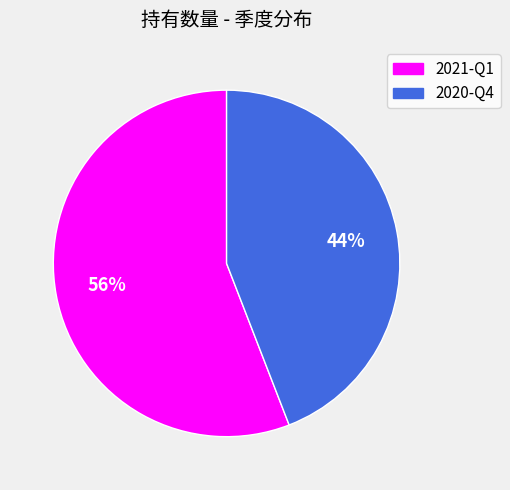

Rank the categories by value from highest to lowest.

2021-Q1, 2020-Q4